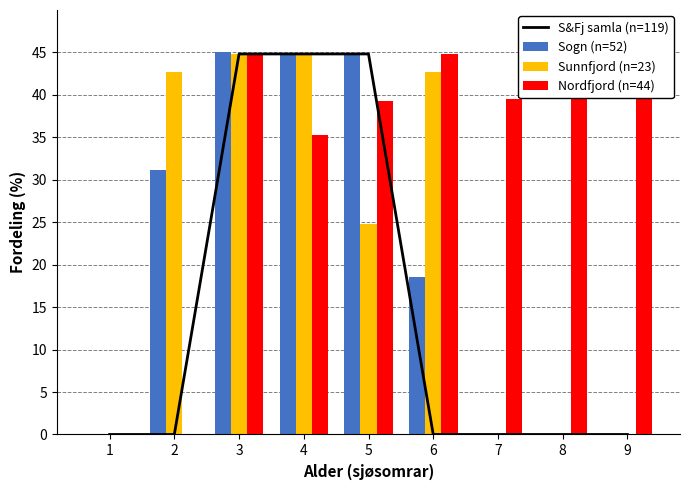

True or false: Sogn (n=52) has a value of 0.0 at 7.

True